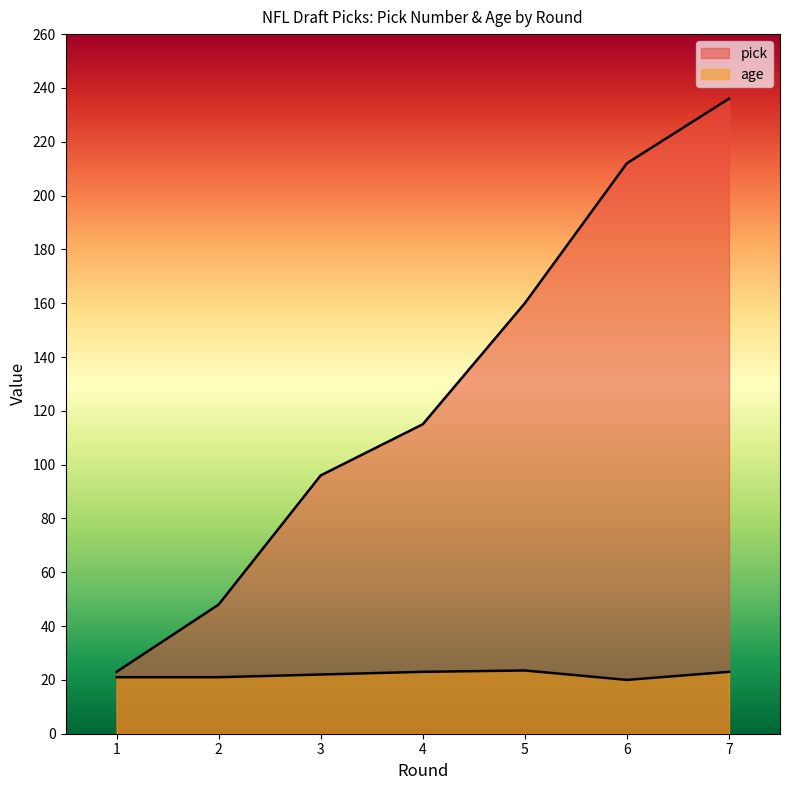

What is the total value across all series at 4?

138